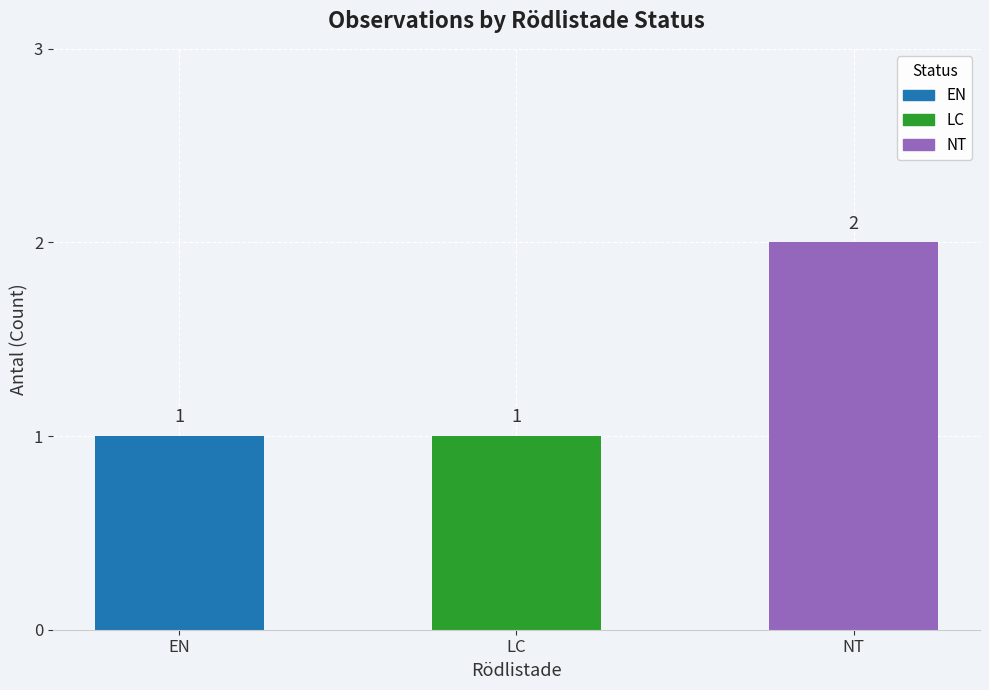

Read the value at NT.

2